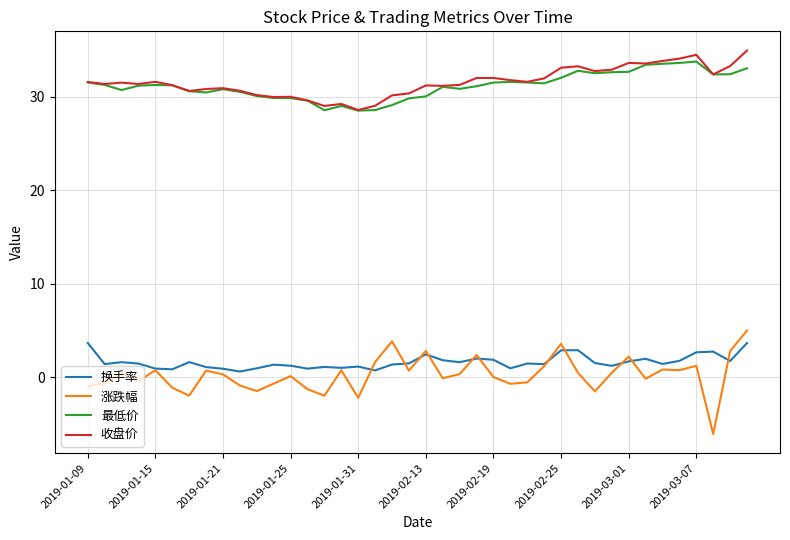

True or false: 涨跌幅 and 收盘价 cross at least once.

False